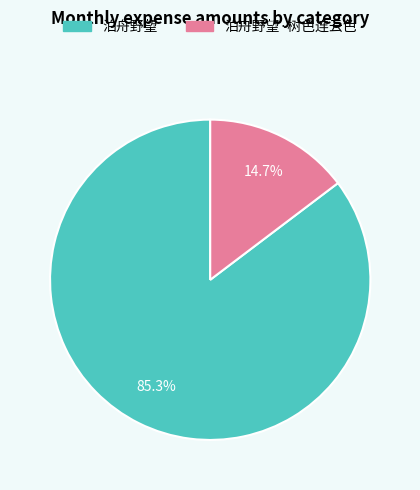

Which category accounts for the majority?

泊舟野望